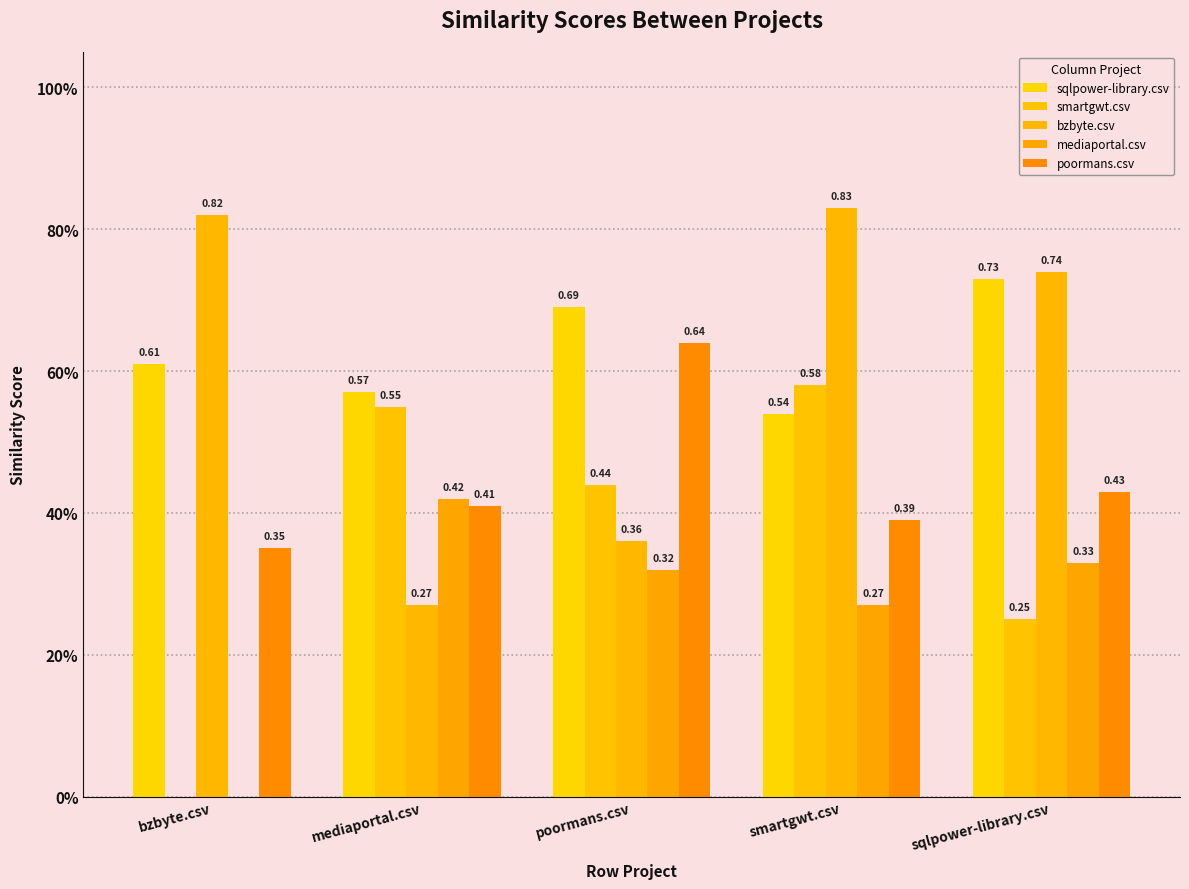

Reading left to right, extract all data points from this chart.

sqlpower-library.csv: bzbyte.csv=0.6	mediaportal.csv=0.6	poormans.csv=0.7	smartgwt.csv=0.5	sqlpower-library.csv=0.7
smartgwt.csv: bzbyte.csv=0.0	mediaportal.csv=0.6	poormans.csv=0.4	smartgwt.csv=0.6	sqlpower-library.csv=0.2
bzbyte.csv: bzbyte.csv=0.8	mediaportal.csv=0.3	poormans.csv=0.4	smartgwt.csv=0.8	sqlpower-library.csv=0.7
mediaportal.csv: bzbyte.csv=0.0	mediaportal.csv=0.4	poormans.csv=0.3	smartgwt.csv=0.3	sqlpower-library.csv=0.3
poormans.csv: bzbyte.csv=0.3	mediaportal.csv=0.4	poormans.csv=0.6	smartgwt.csv=0.4	sqlpower-library.csv=0.4